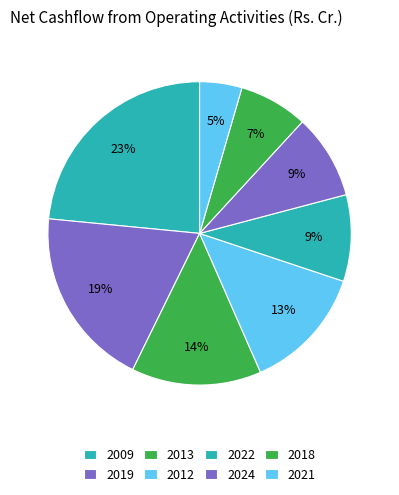

How many segments does this pie chart have?

8